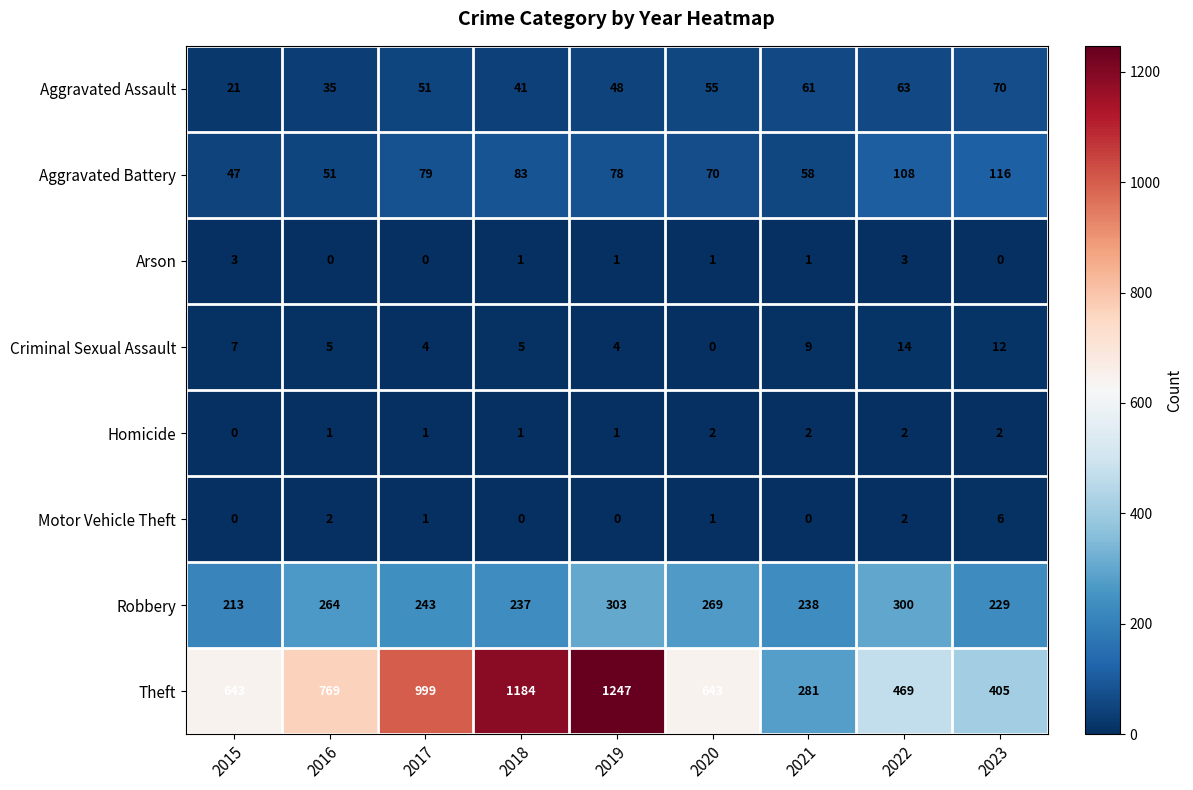

Which category has the lowest value in the Aggravated Assault series?

2015